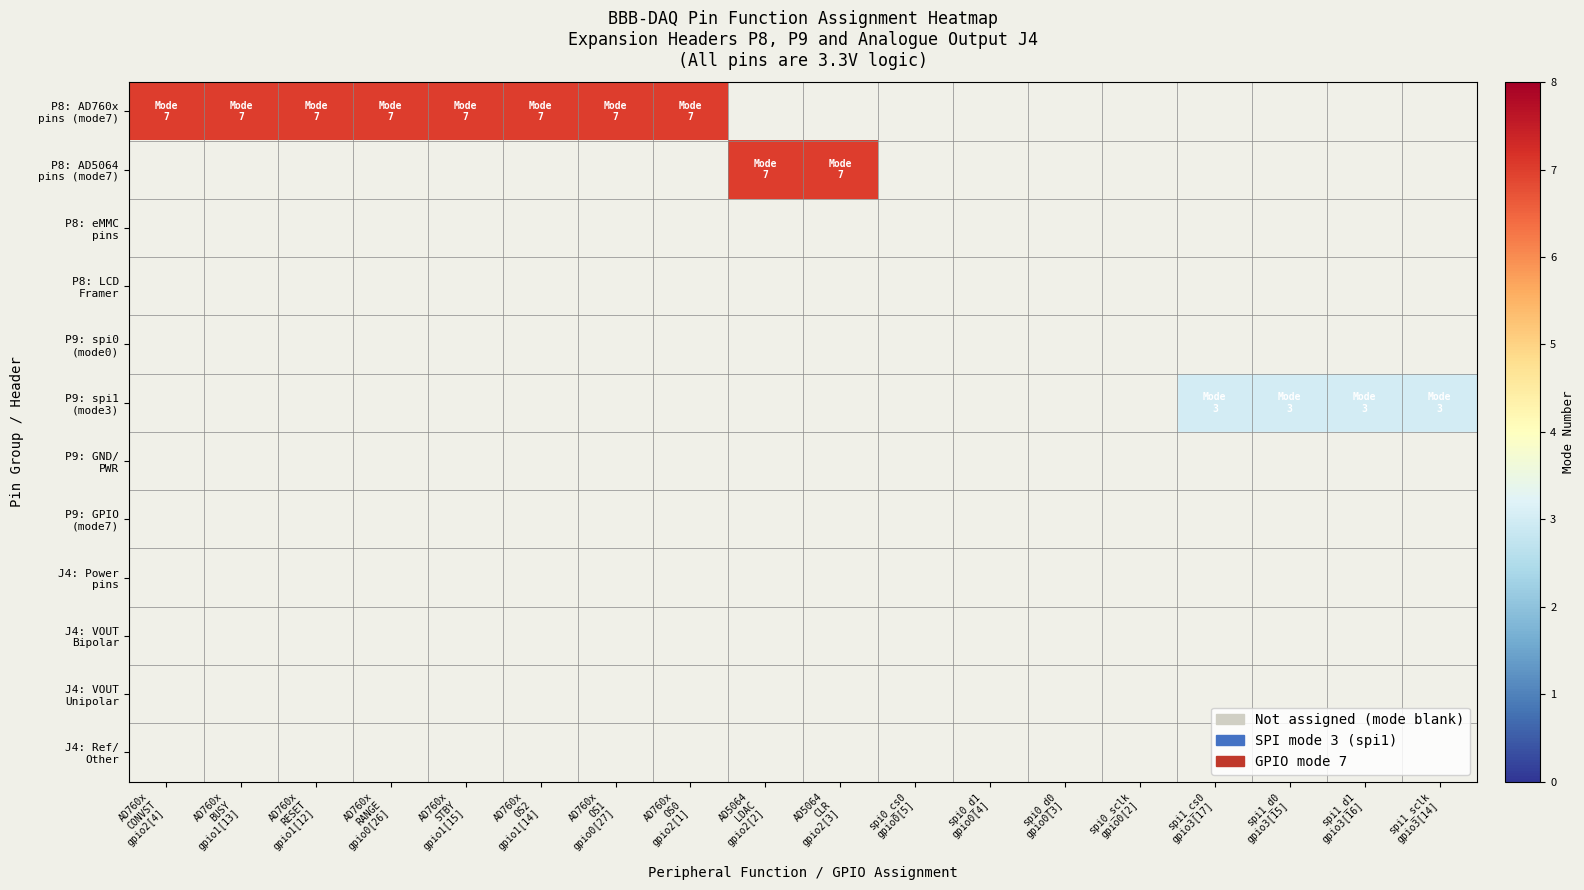

At spi1_d0 gpio3[15], list the series in order from largest to smallest.

P8: AD760x pins (mode7), P8: AD5064 pins (mode7), P8: eMMC pins, P8: LCD Framer, P9: spi0 (mode0), P9: spi1 (mode3), P9: GND/ PWR, P9: GPIO (mode7), J4: Power pins, J4: VOUT Bipolar, J4: VOUT Unipolar, J4: Ref/ Other